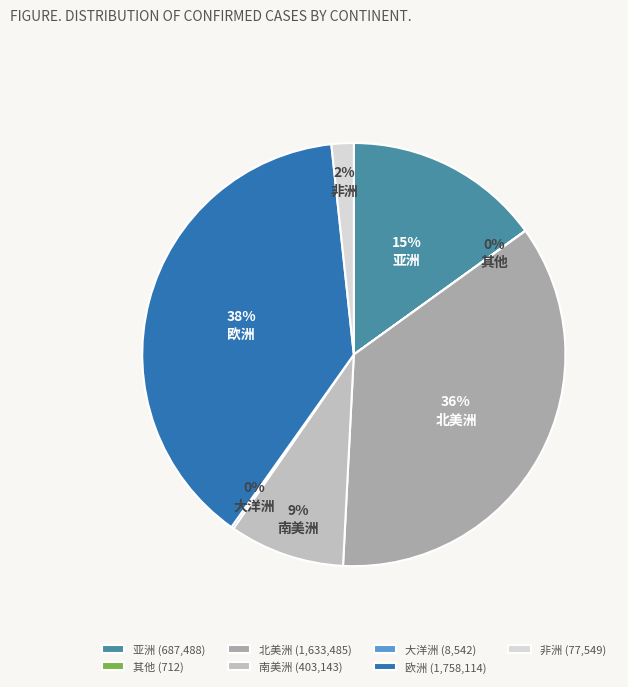

What percentage is the 亚洲 slice, to the nearest percent?

15%